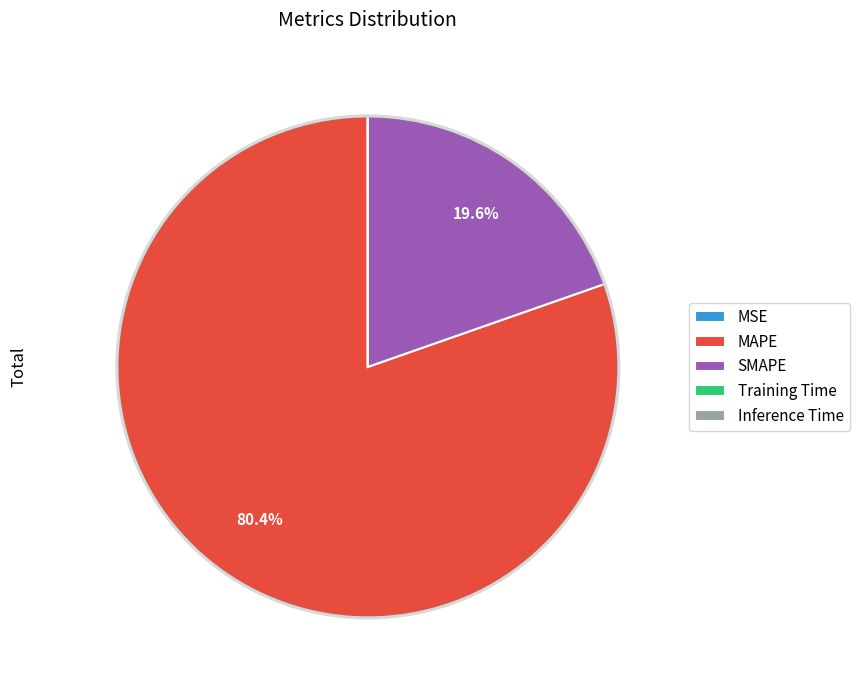

What is the total percentage of SMAPE and MAPE?

100.0%